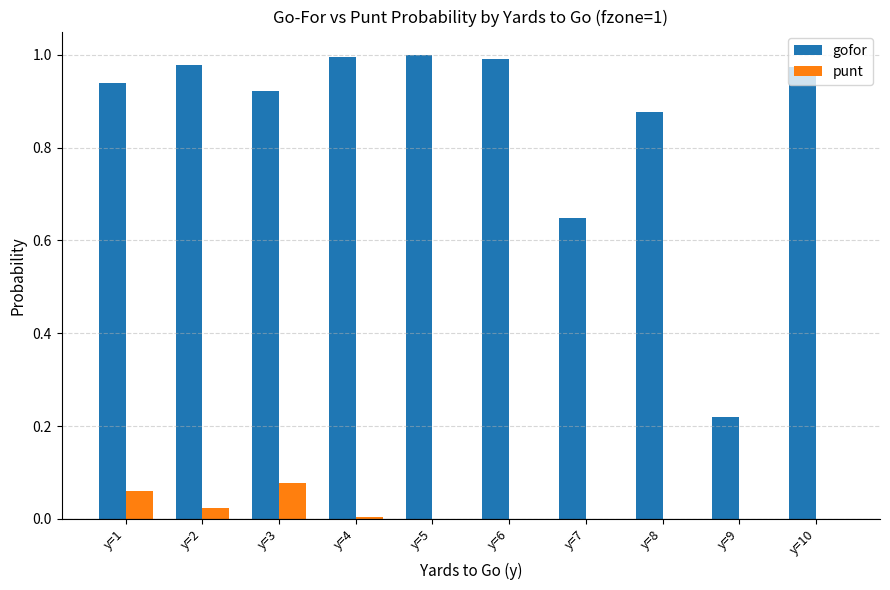

What is the sum of the gofor values at y=7 and y=5?

1.6